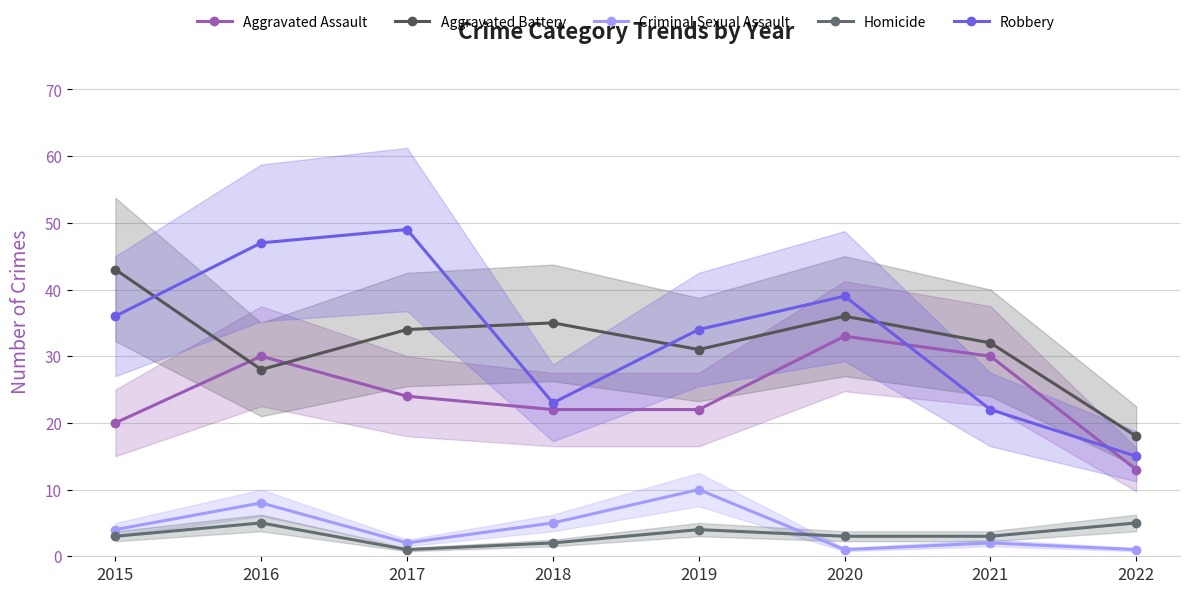

Which series has the largest total across all categories?

Robbery